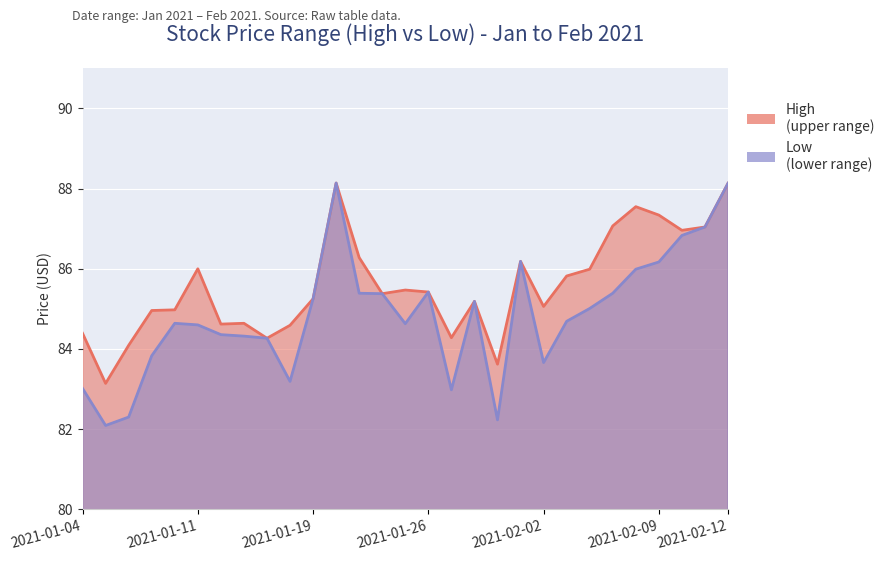

What is the value of the Low point at the 4th from the left?

83.8